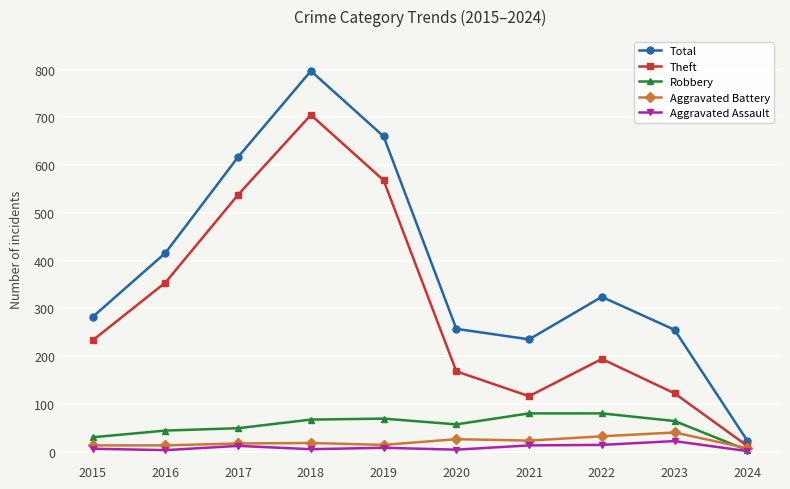

What are all the series names shown in the legend?

Total, Theft, Robbery, Aggravated Battery, Aggravated Assault